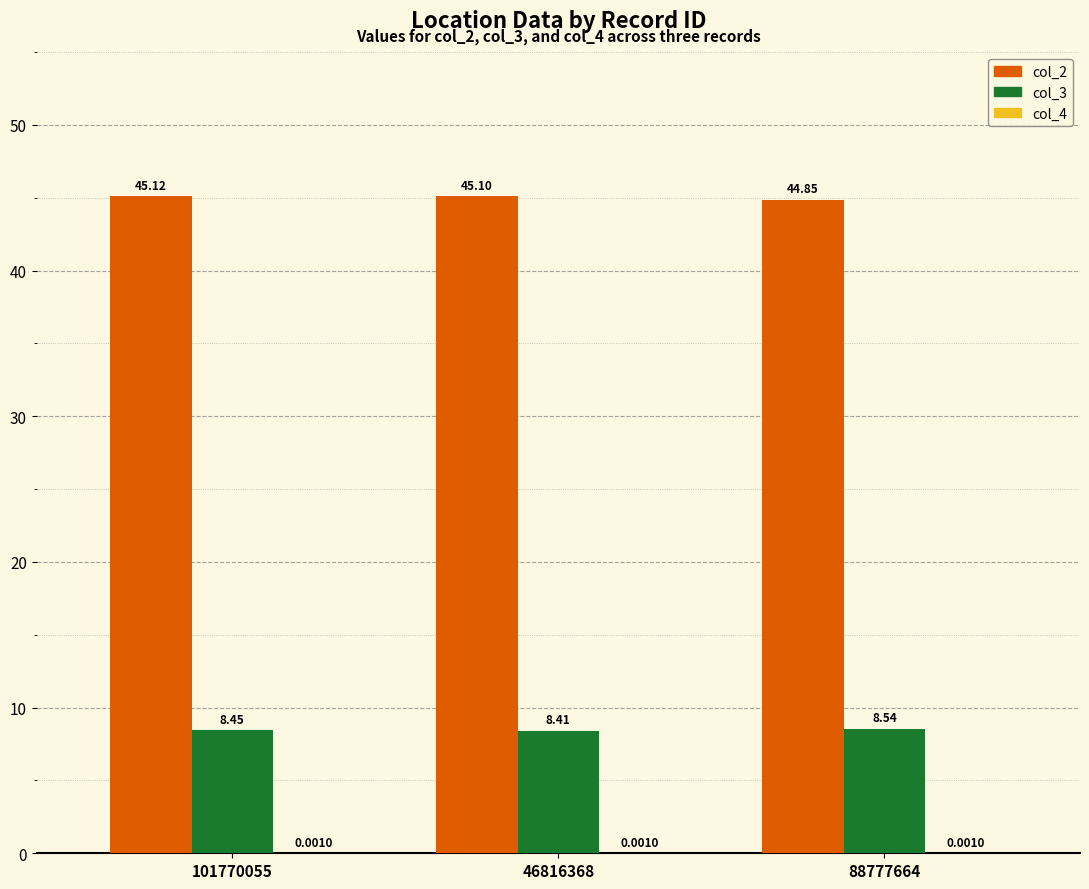

Which series changed the most between 46816368 and 88777664?

col_2